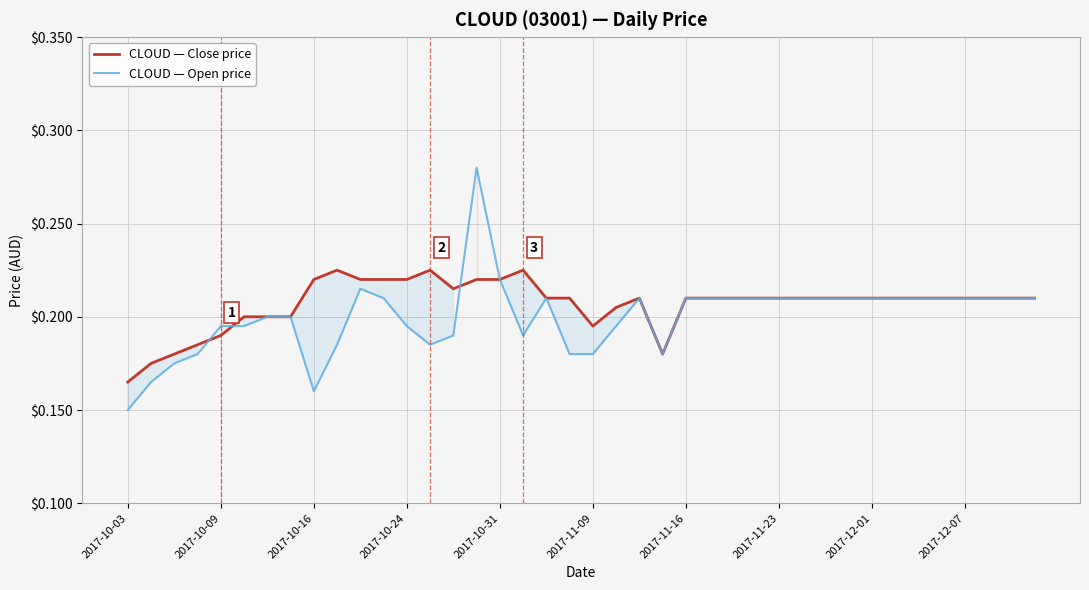

At which label is CLOUD — Open price closest to 0?

2017-10-03